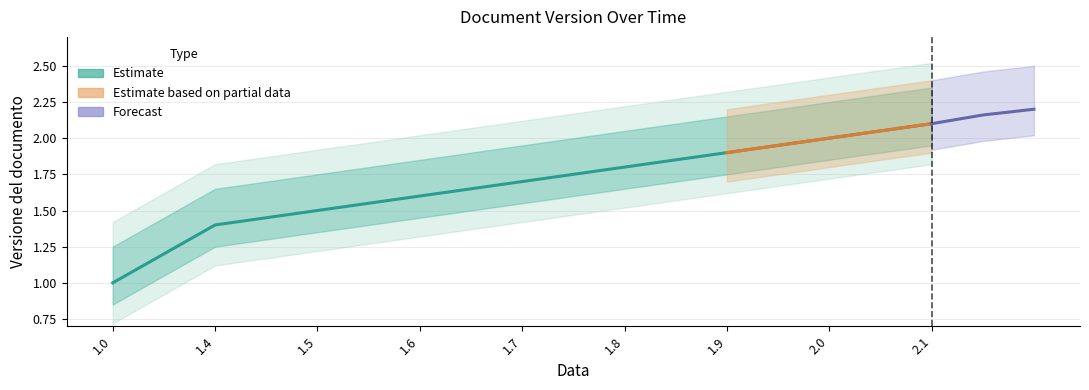

What is the smallest value displayed?

1.0